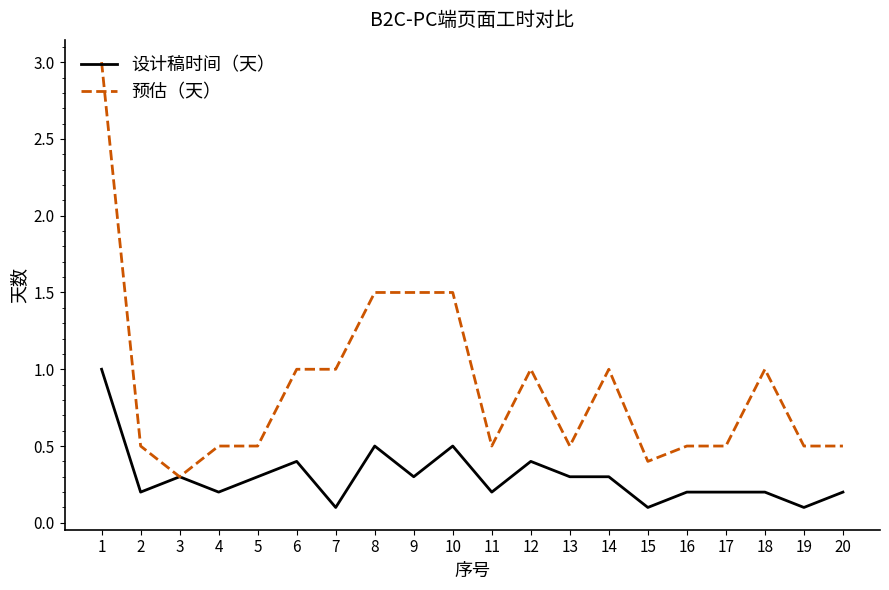

True or false: 设计稿时间（天） has a value of 0.7 at 8.

False